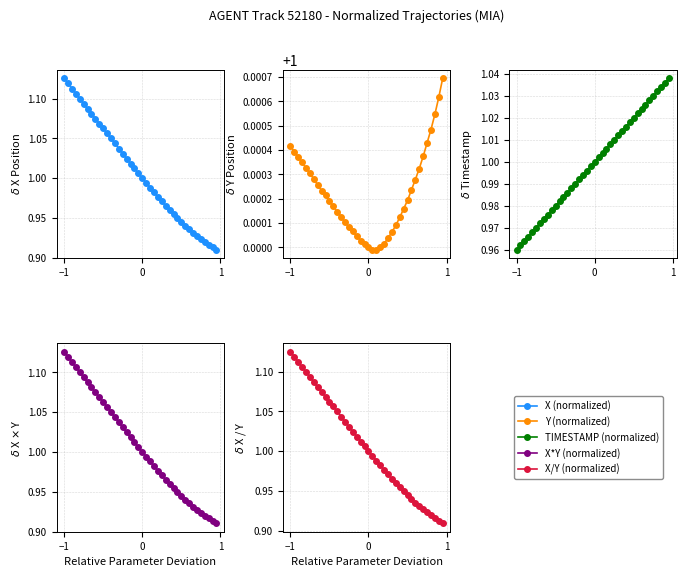

Reading left to right, extract all data points from this chart.

X (normalized): 1.1	1.1	1.1	1.1	1.1	1.1	1.1	1.1	1.1	1.1	1.1	1.1	1.0	1.0	1.0	1.0	1.0	1.0	1.0	1.0	1.0	1.0	1.0	1.0	1.0	1.0	1.0	1.0	1.0	0.9	0.9	0.9	0.9	0.9	0.9	0.9	0.9	0.9	0.9	0.9
Y (normalized): 1.0	1.0	1.0	1.0	1.0	1.0	1.0	1.0	1.0	1.0	1.0	1.0	1.0	1.0	1.0	1.0	1.0	1.0	1.0	1.0	1.0	1.0	1.0	1.0	1.0	1.0	1.0	1.0	1.0	1.0	1.0	1.0	1.0	1.0	1.0	1.0	1.0	1.0	1.0	1.0
TIMESTAMP (normalized): 1.0	1.0	1.0	1.0	1.0	1.0	1.0	1.0	1.0	1.0	1.0	1.0	1.0	1.0	1.0	1.0	1.0	1.0	1.0	1.0	1.0	1.0	1.0	1.0	1.0	1.0	1.0	1.0	1.0	1.0	1.0	1.0	1.0	1.0	1.0	1.0	1.0	1.0	1.0	1.0
X*Y (normalized): 1.1	1.1	1.1	1.1	1.1	1.1	1.1	1.1	1.1	1.1	1.1	1.1	1.1	1.0	1.0	1.0	1.0	1.0	1.0	1.0	1.0	1.0	1.0	1.0	1.0	1.0	1.0	1.0	1.0	0.9	0.9	0.9	0.9	0.9	0.9	0.9	0.9	0.9	0.9	0.9
X/Y (normalized): 1.1	1.1	1.1	1.1	1.1	1.1	1.1	1.1	1.1	1.1	1.1	1.1	1.0	1.0	1.0	1.0	1.0	1.0	1.0	1.0	1.0	1.0	1.0	1.0	1.0	1.0	1.0	1.0	1.0	0.9	0.9	0.9	0.9	0.9	0.9	0.9	0.9	0.9	0.9	0.9